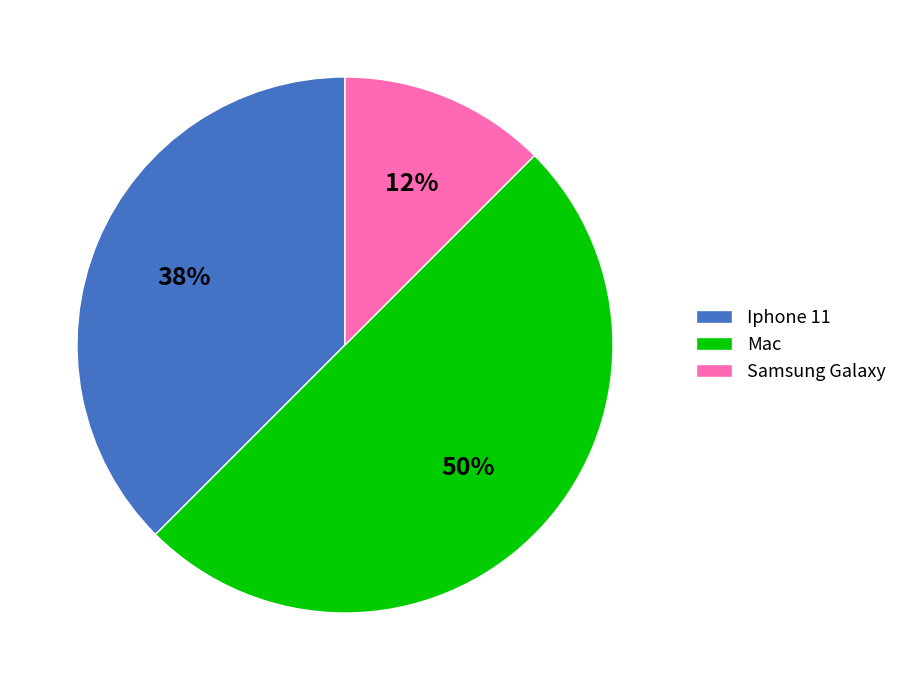

Does Samsung Galaxy account for over 50% of the chart?

No